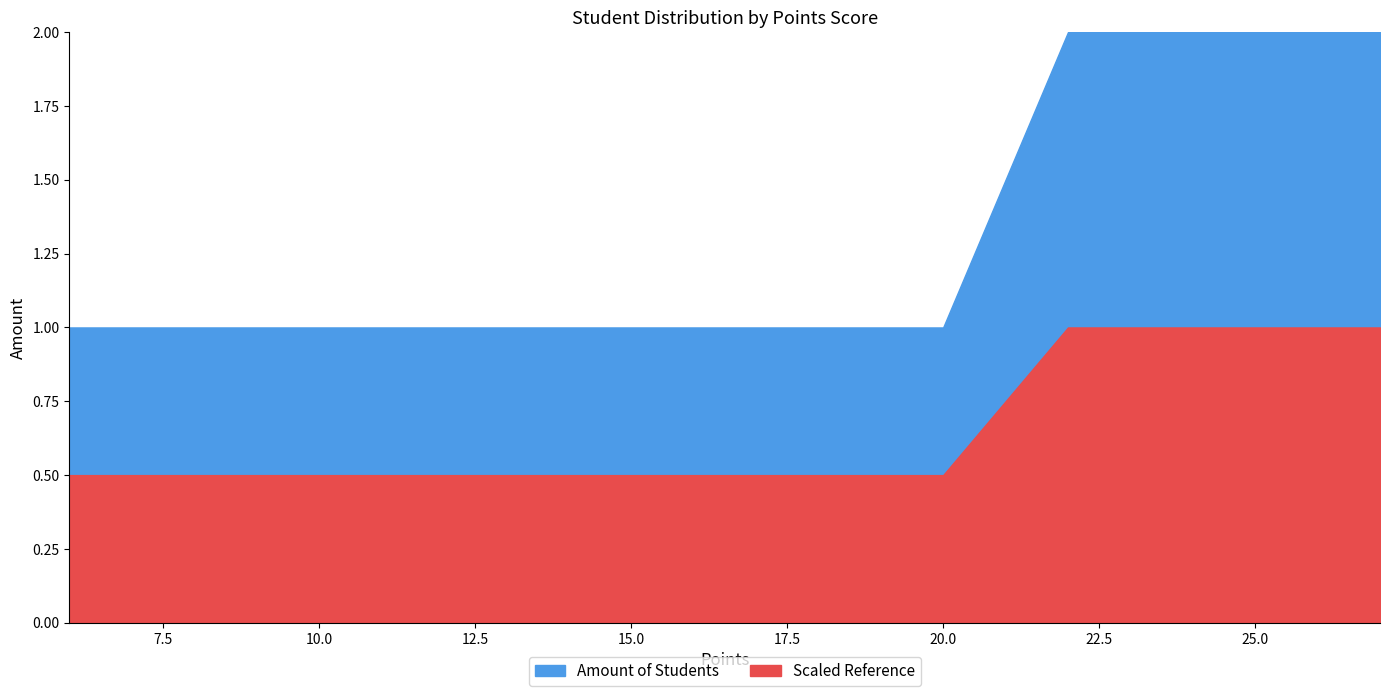

How many values are between 1 and 2?

8